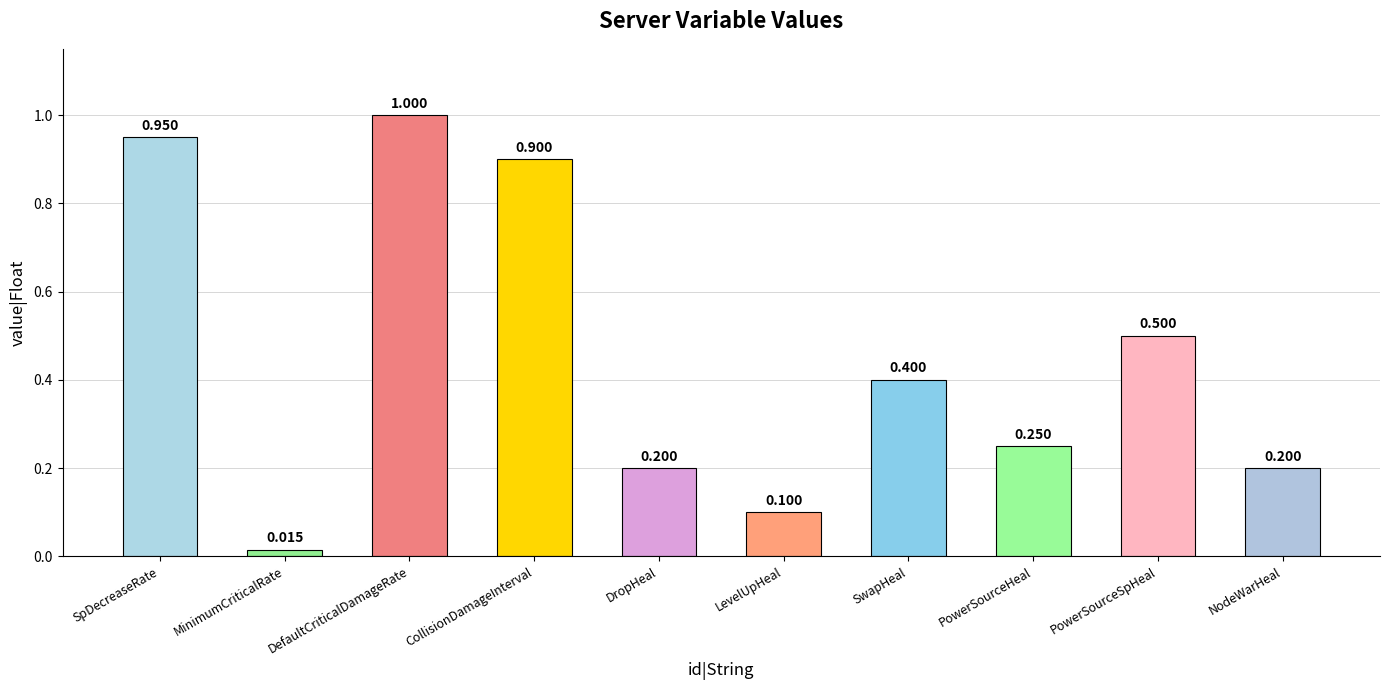

Are the bars grouped side by side (vs. stacked)?

No